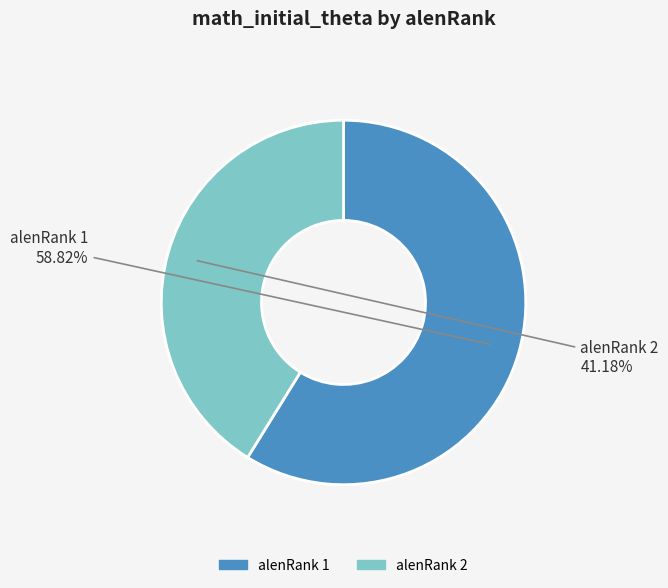

Count the number of slices in the pie.

2